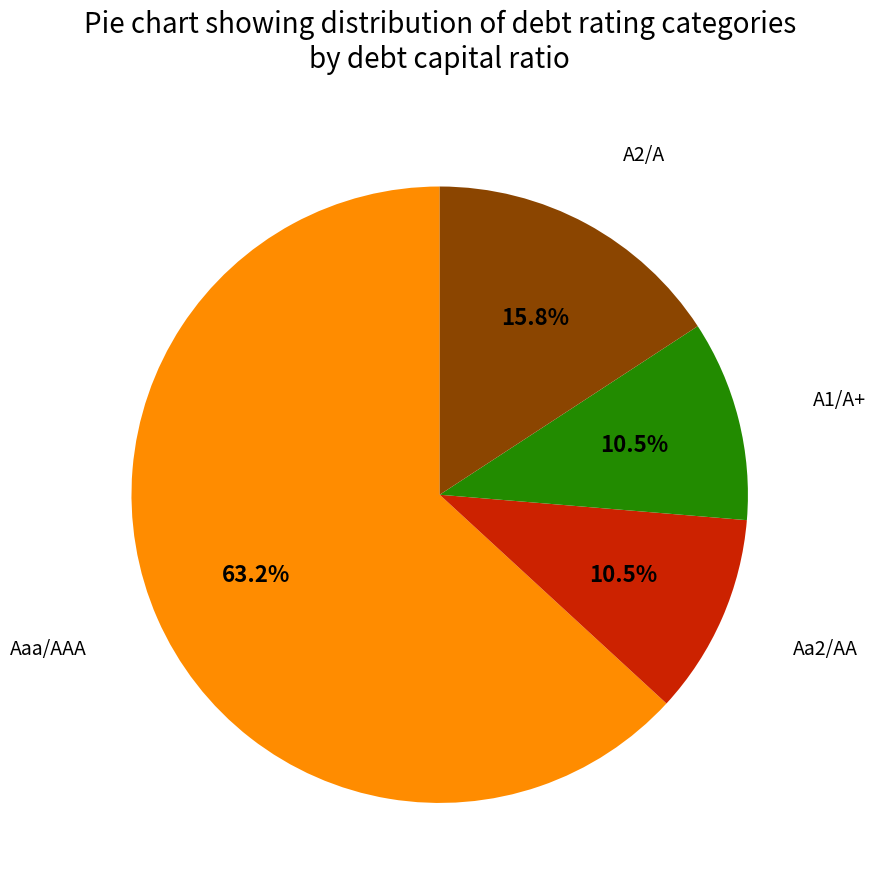

Is there a majority slice in this chart?

Yes